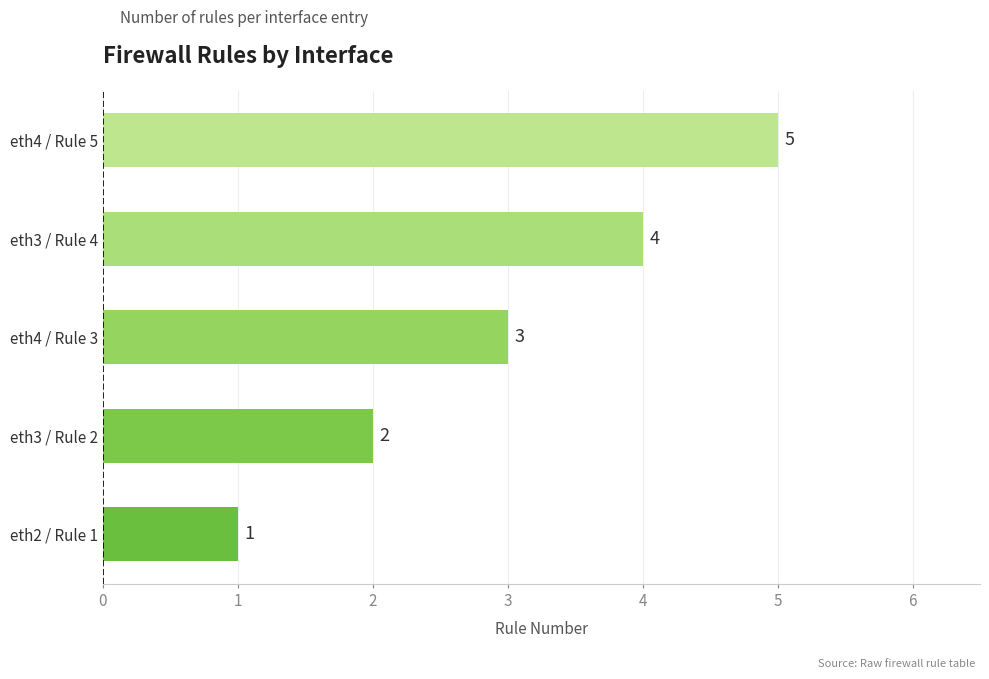

Which has a higher value, eth2 / Rule 1 or eth4 / Rule 3?

eth4 / Rule 3